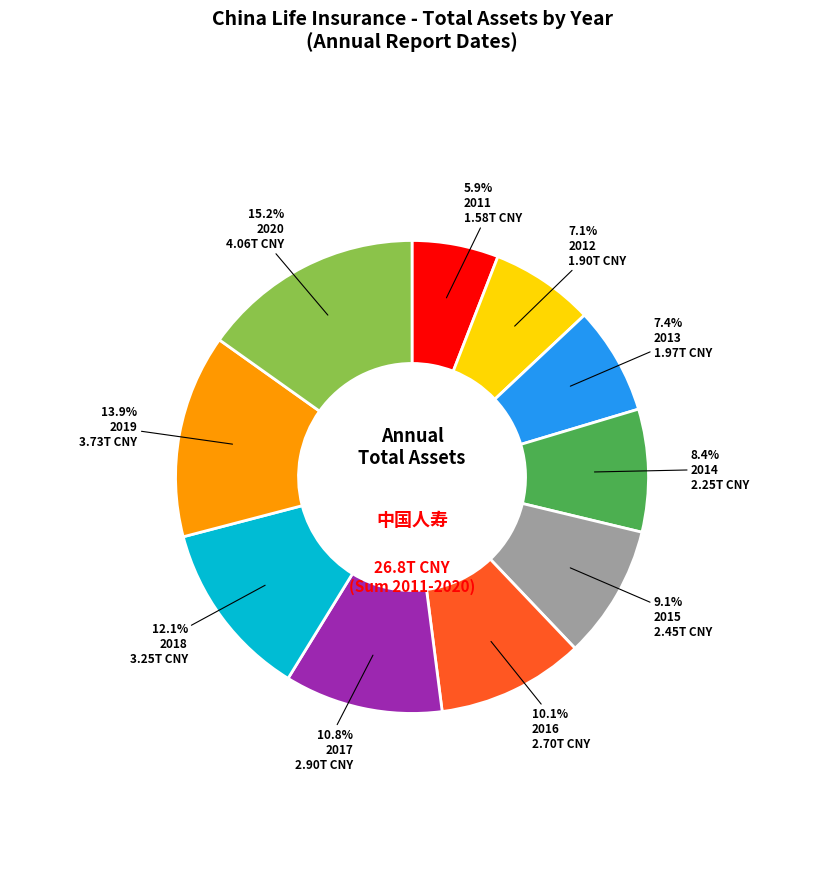

Is there a majority slice in this chart?

No